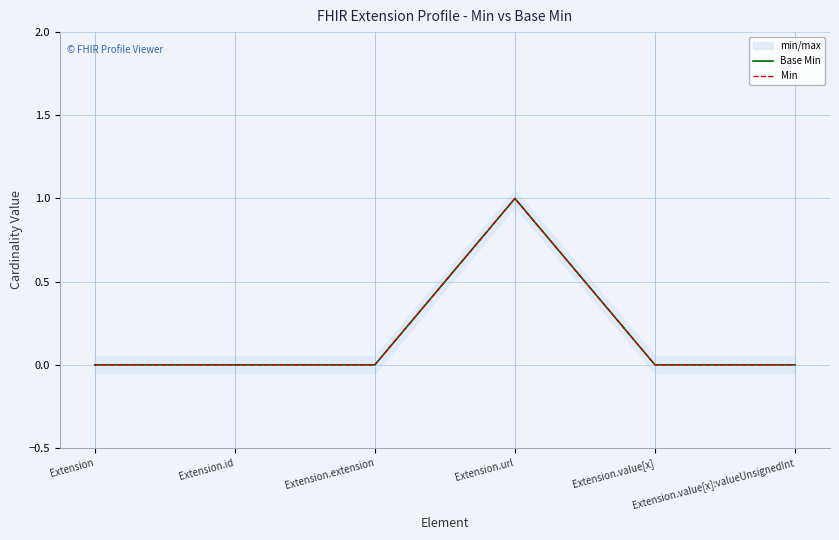

Reading left to right, extract all data points from this chart.

Base Min: 0	0	0	1	0	0
Min: 0	0	0	1	0	0